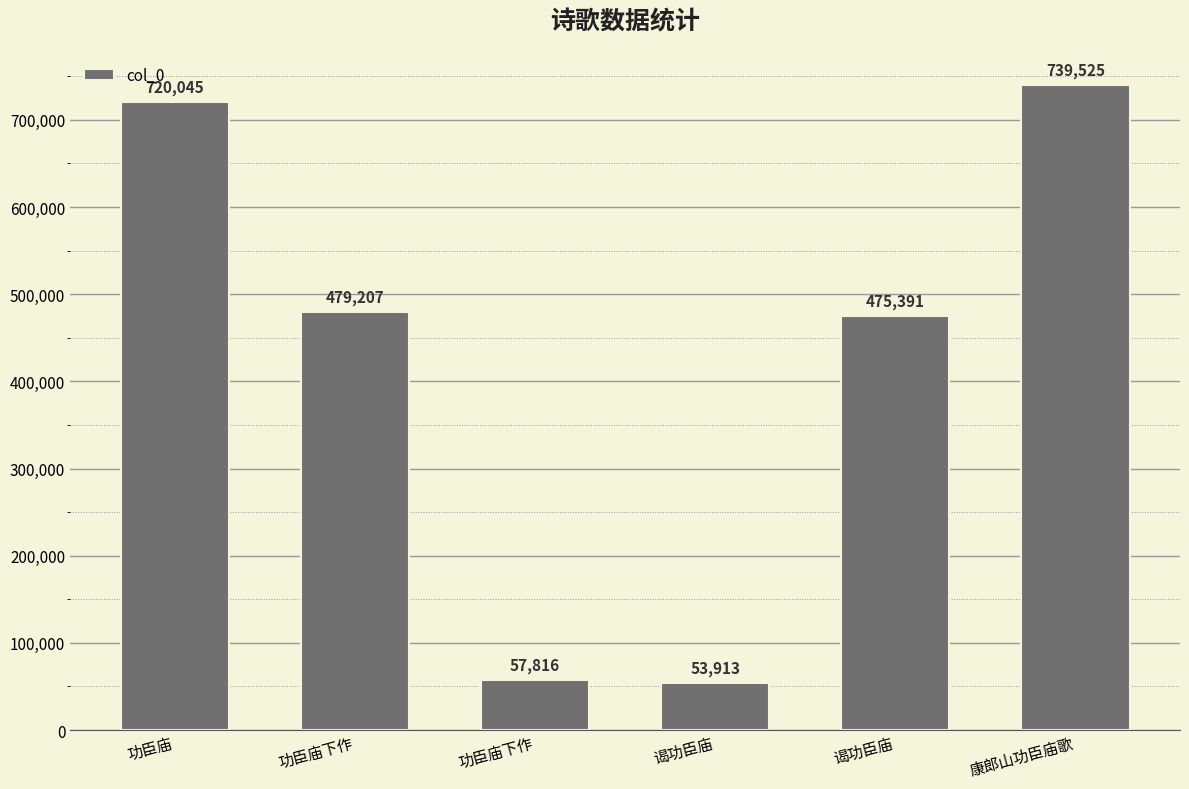

At which category does the chart reach its peak across all series?

康郎山功臣庙歌